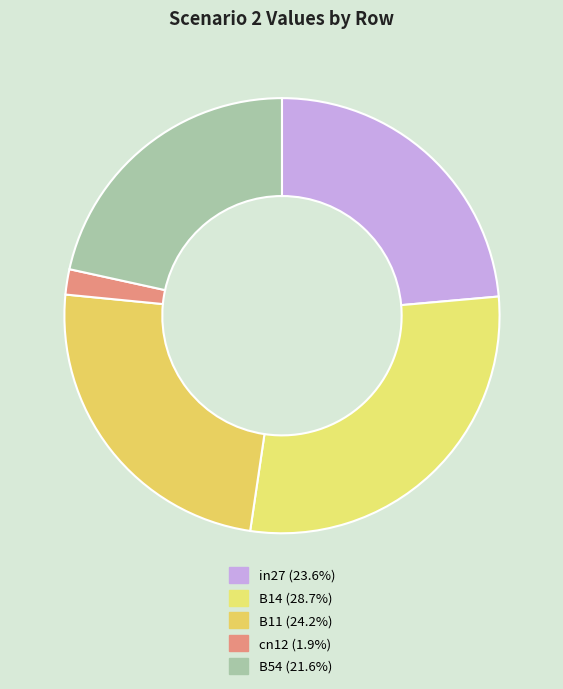

To the nearest percent, what is the combined percentage of B54 and cn12?

23%